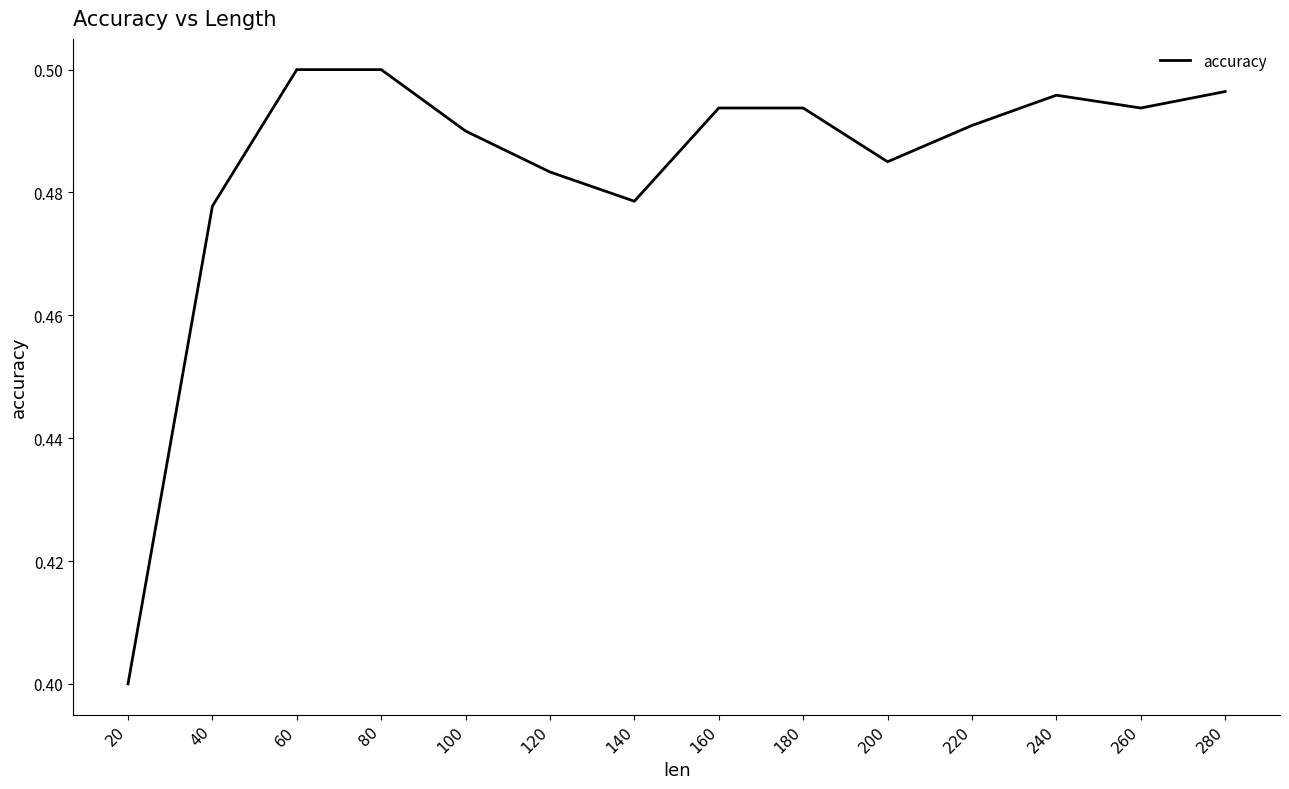

Does the chart display data point markers on the line(s)?

No